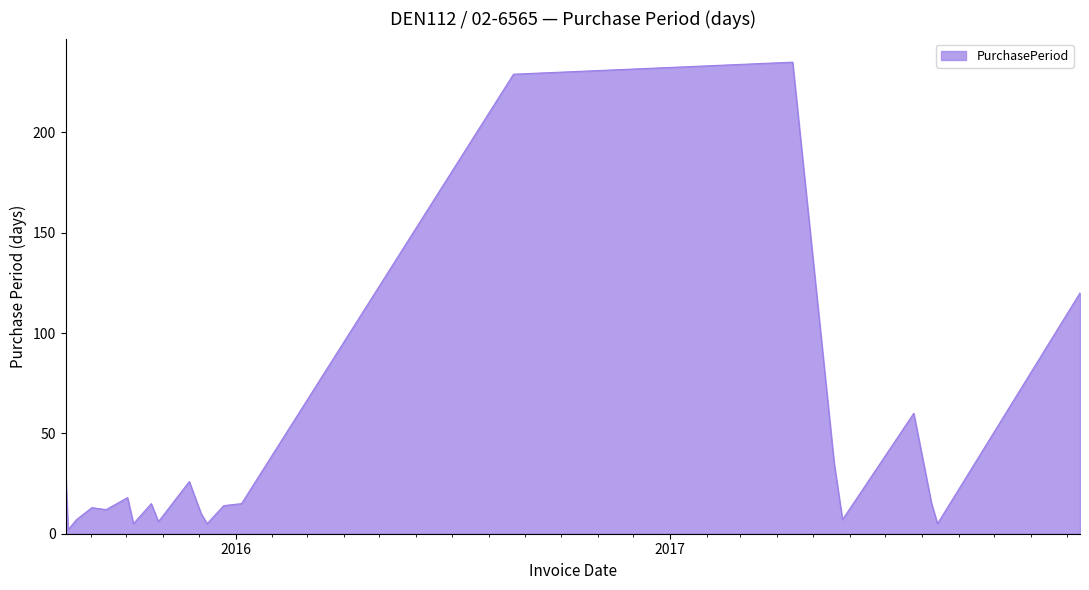

What is the difference between the maximum and minimum values?

233